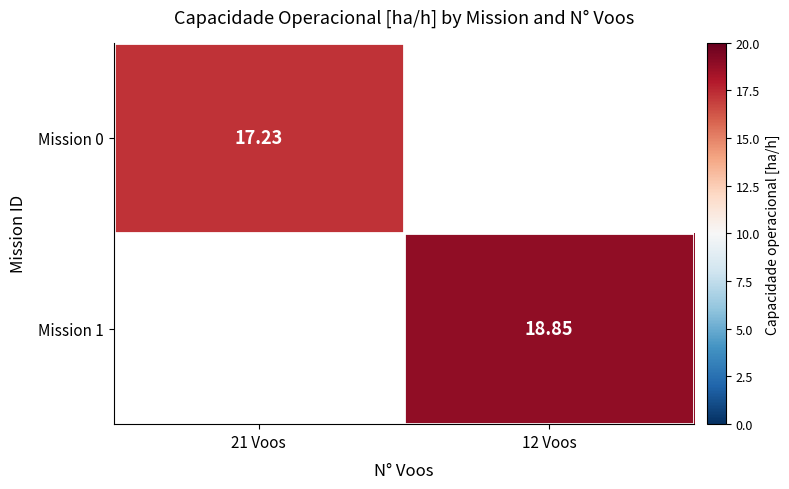

Is the value of Mission 0 at 21 Voos greater than the value of Mission 1 at 12 Voos?

No